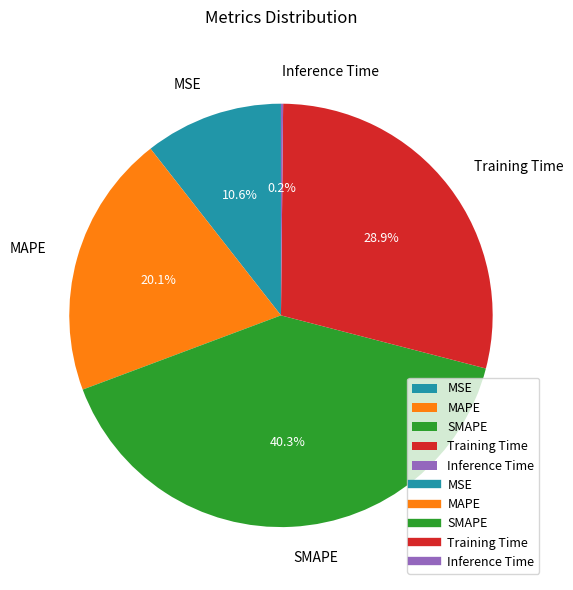

Between MSE and SMAPE, which is larger?

SMAPE